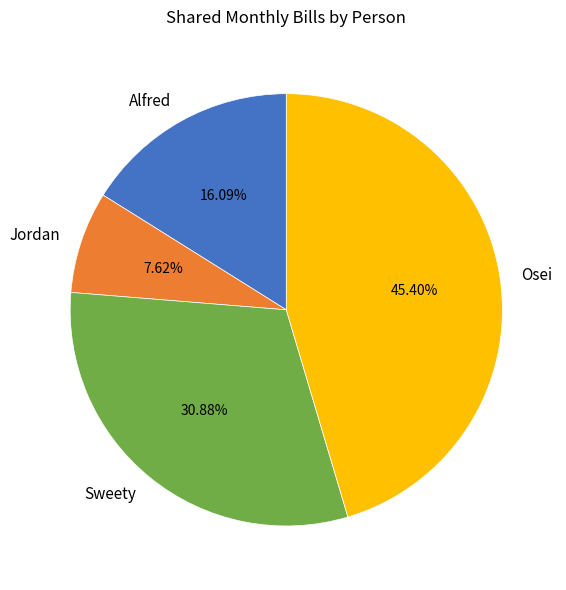

To the nearest percent, what is the difference between the Osei and Jordan slice percentages?

38%